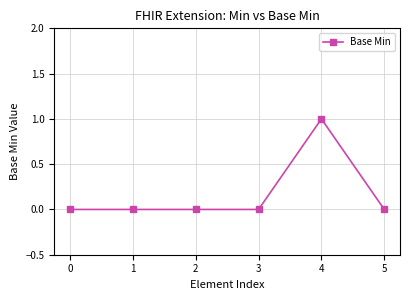

True or false: there are more than 2 points higher than both neighbors.

False